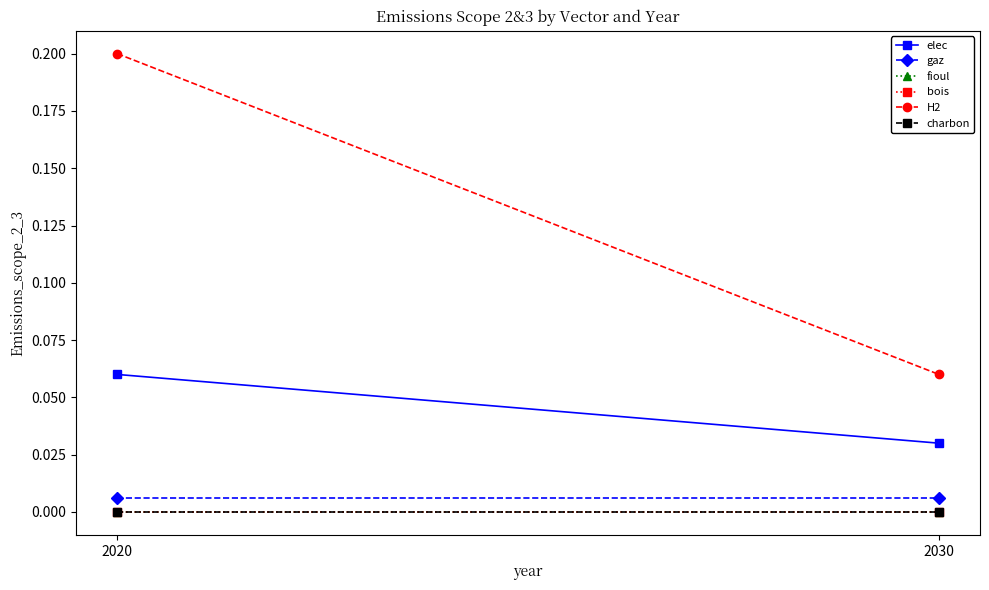

How many lines are shown in the chart?

6